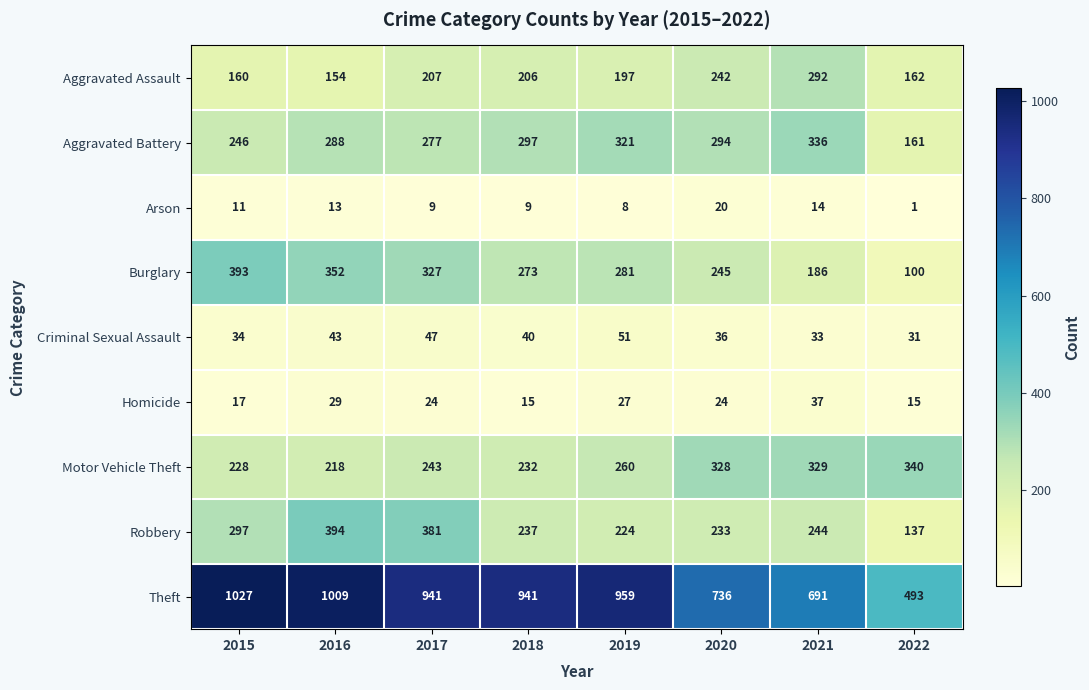

Which series has the widest spread of values?

Theft